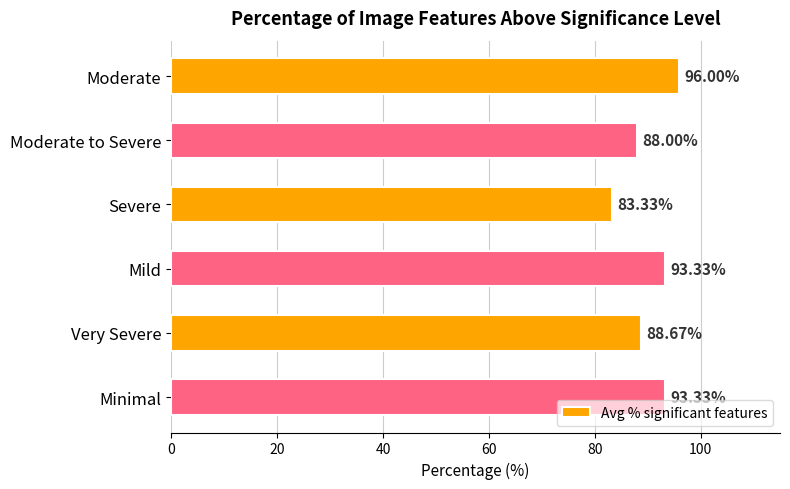

Which category has the lowest value across all series?

Severe